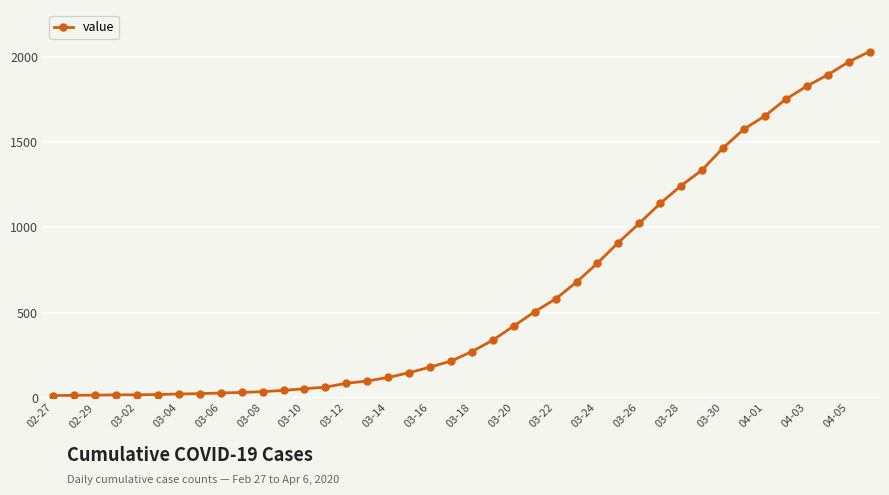

What is the sum of all values?

24656